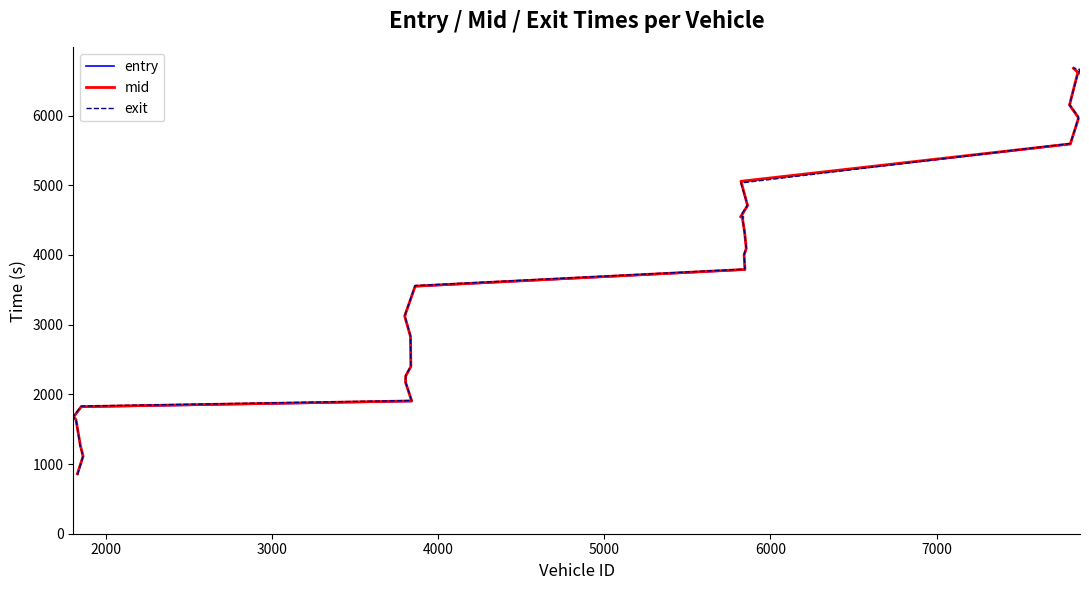

What is the spread (max minus min) of values at 5000?

15.9